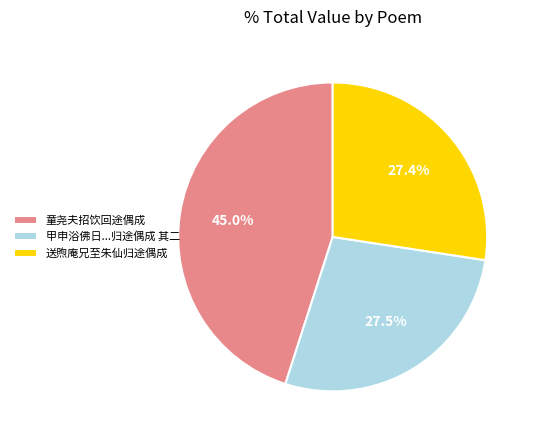

Between 甲申浴佛日...归途偶成 其二 and 童尧夫招饮回途偶成, which is larger?

童尧夫招饮回途偶成